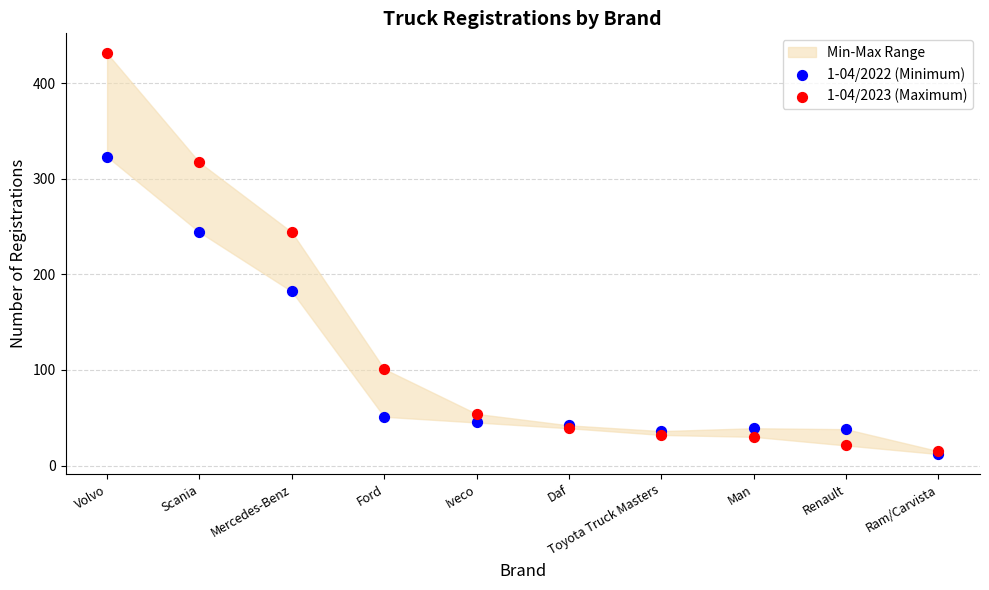

Which series reaches the maximum Y coordinate?

1-04/2023 (Maximum)